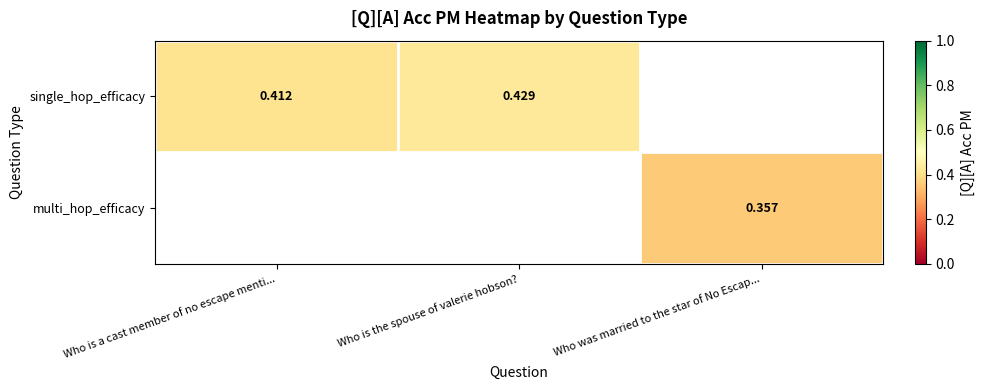

Which series has the widest spread of values?

single_hop_efficacy